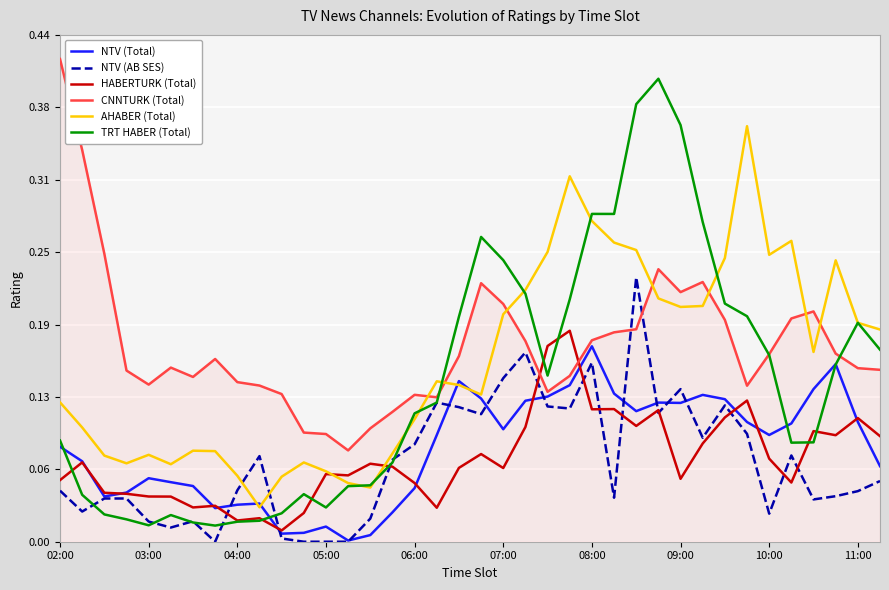

What are all the series names shown in the legend?

NTV (Total), NTV (AB SES), HABERTURK (Total), CNNTURK (Total), AHABER (Total), TRT HABER (Total)